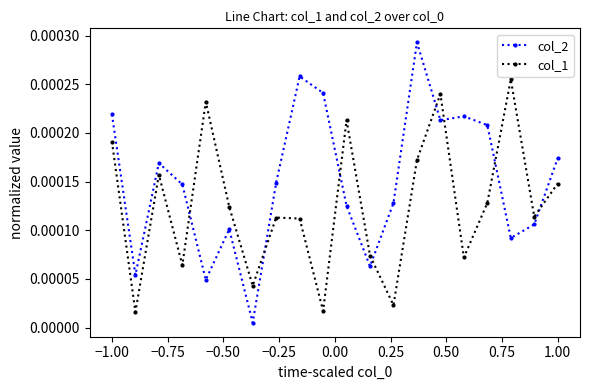

In col_1, how many points are higher than both neighbors (excluding endpoints)?

6